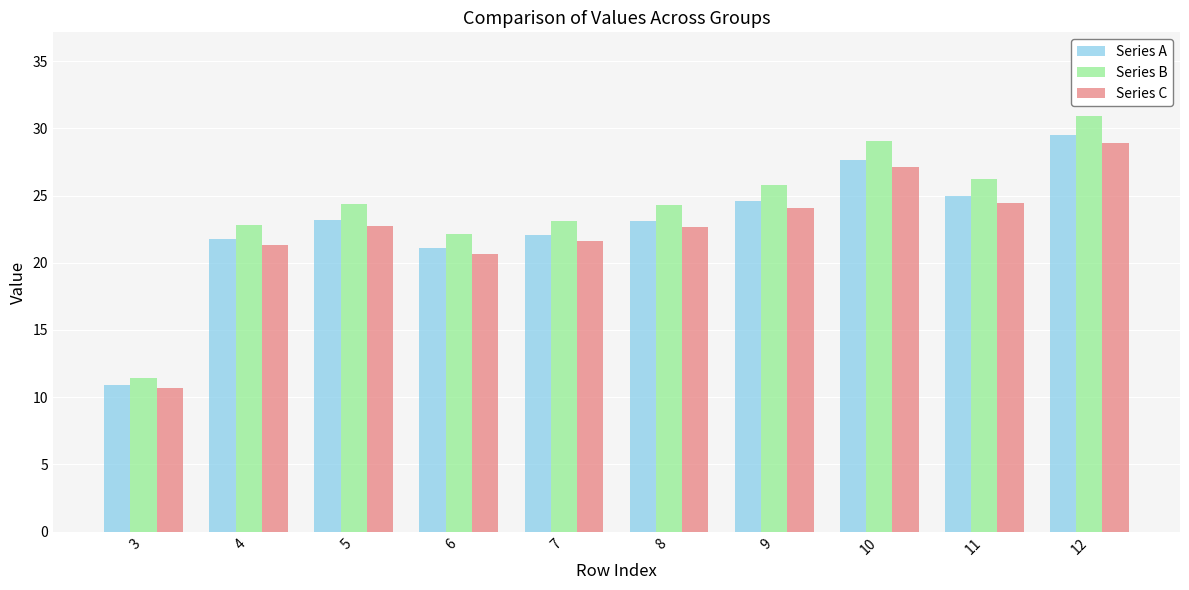

What is the minimum value for Series C?

10.7